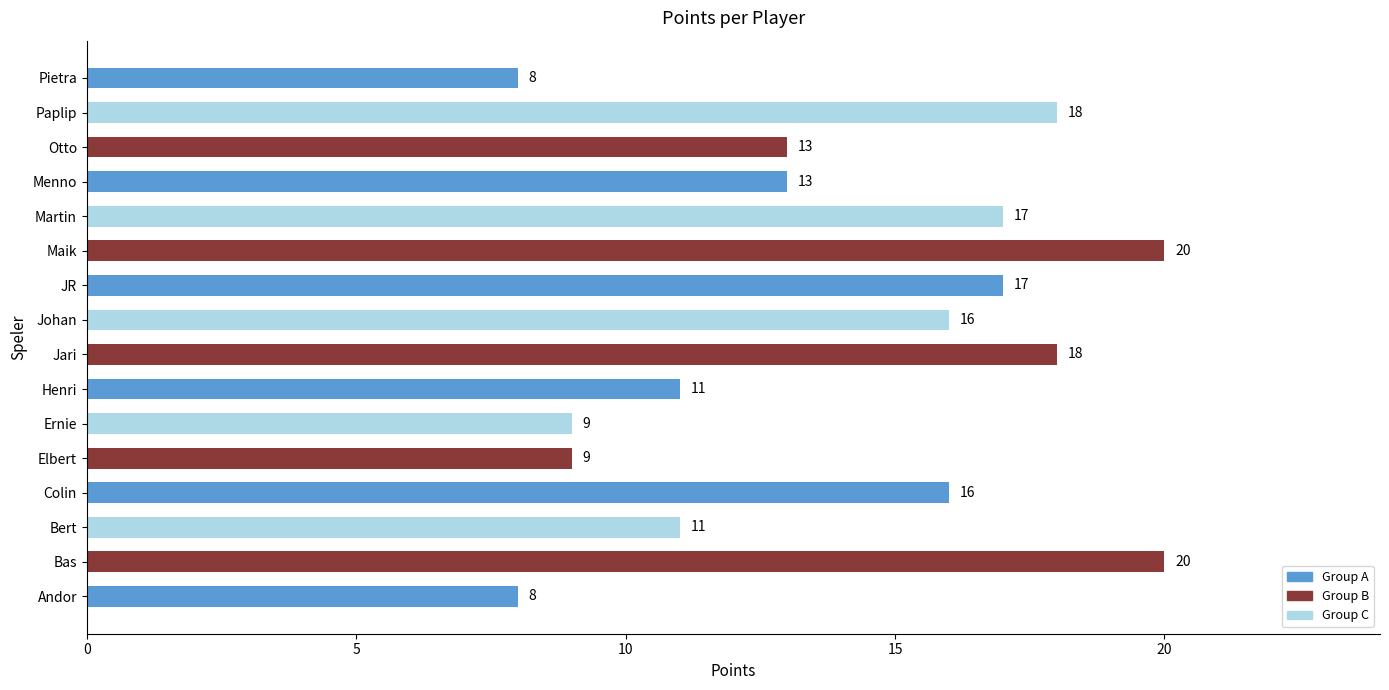

The chart shows a value of 7 at Henri. True or false?

False